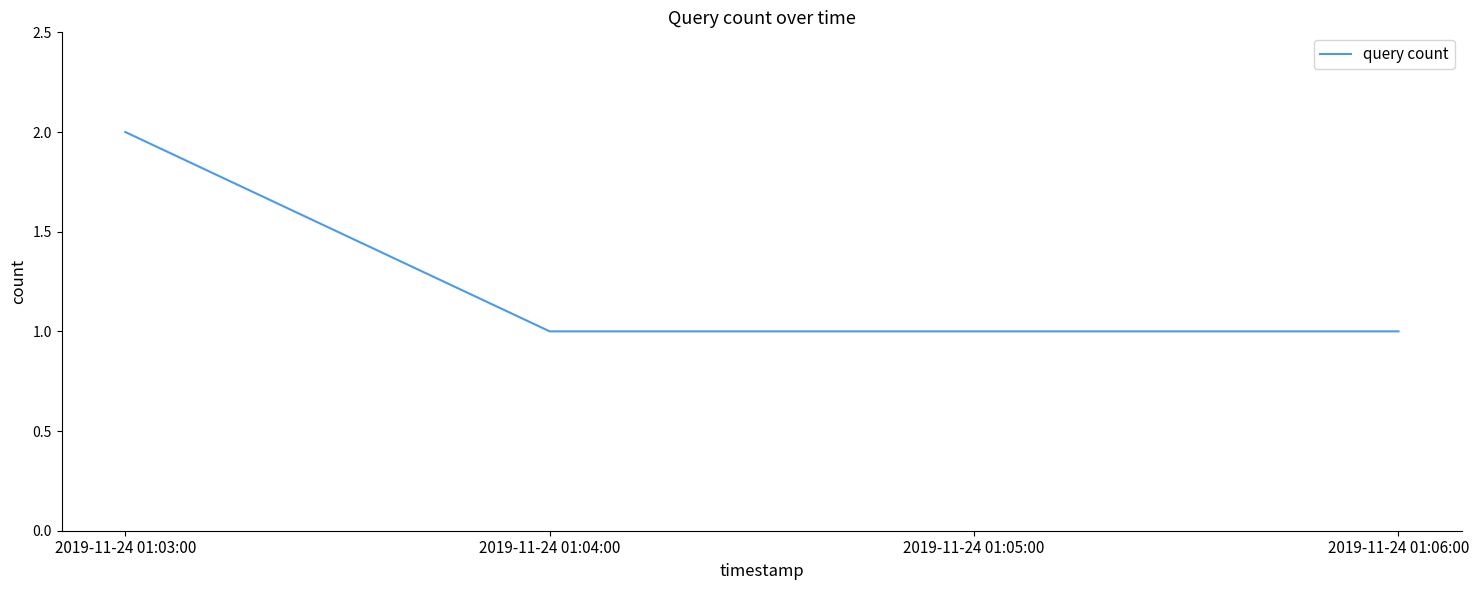

What is the approximate value at 2019-11-24 01:05:00?

1